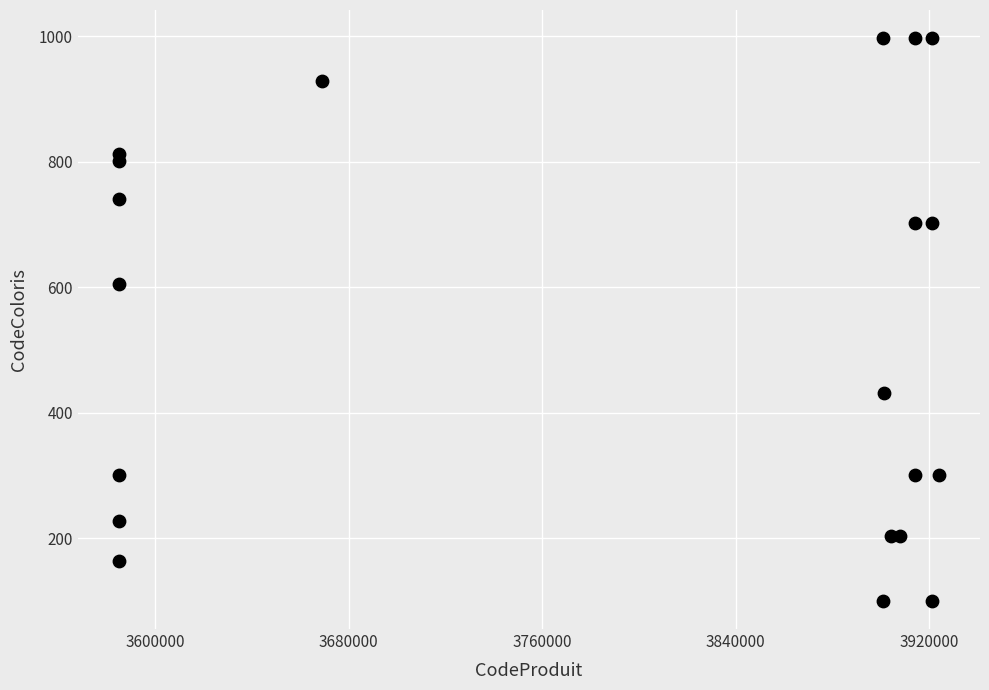

What is the range of Y values (max minus min)?

897